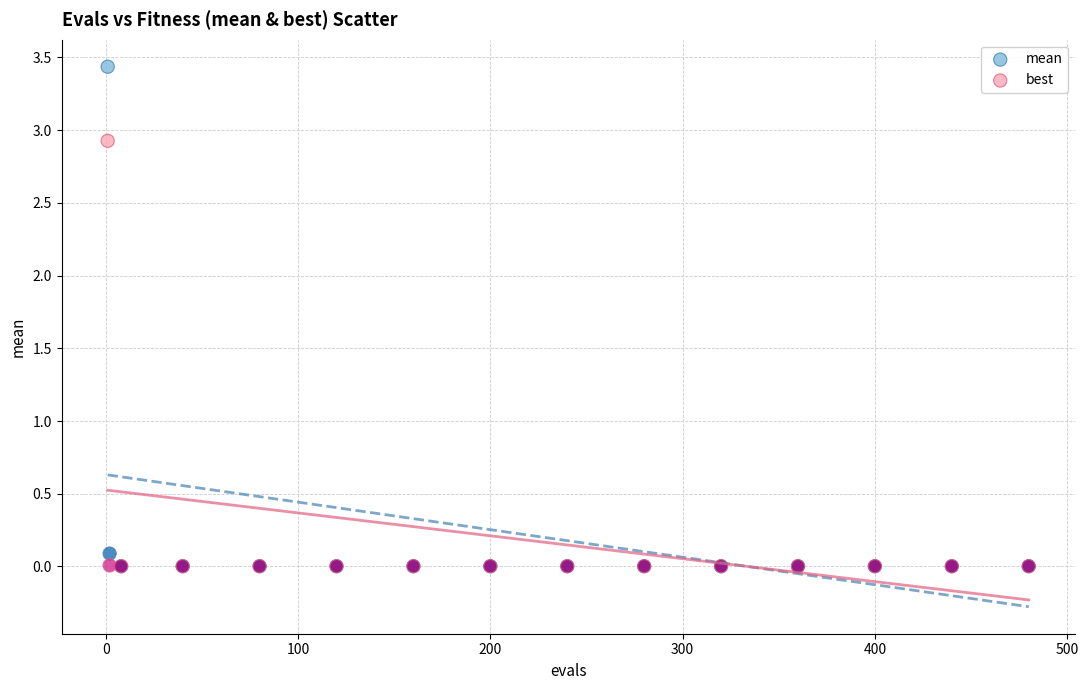

Which series contains the highest Y value?

mean